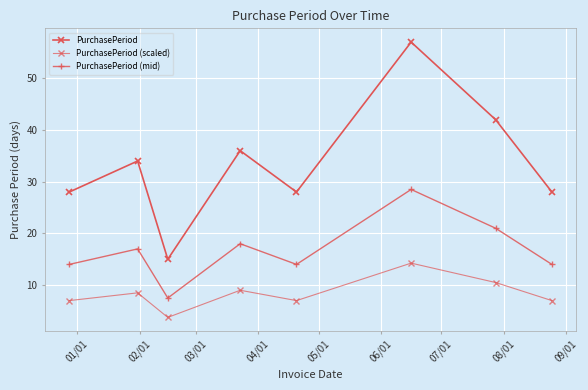

Reading left to right, list all the values displayed in this chart.

PurchasePeriod: 28.0	34.0	15.0	36.0	28.0	57.0	42.0	28.0
PurchasePeriod (scaled): 7.0	8.5	3.8	9.0	7.0	14.2	10.5	7.0
PurchasePeriod (mid): 14.0	17.0	7.5	18.0	14.0	28.5	21.0	14.0